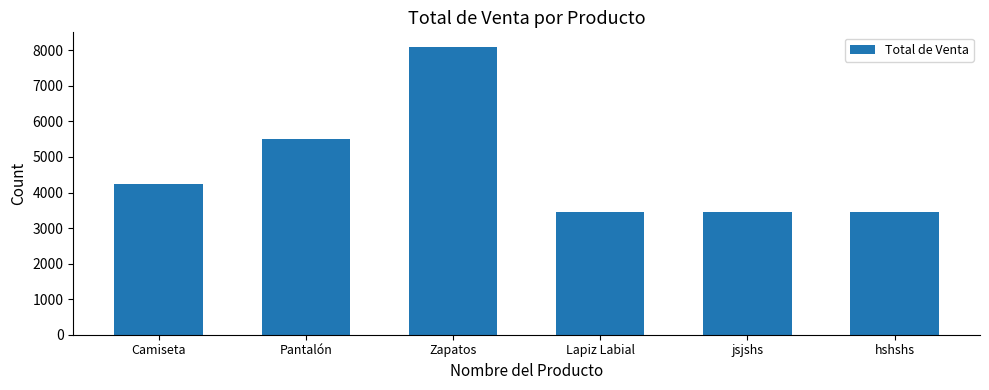

Which has a higher value, hshshs or Camiseta?

Camiseta